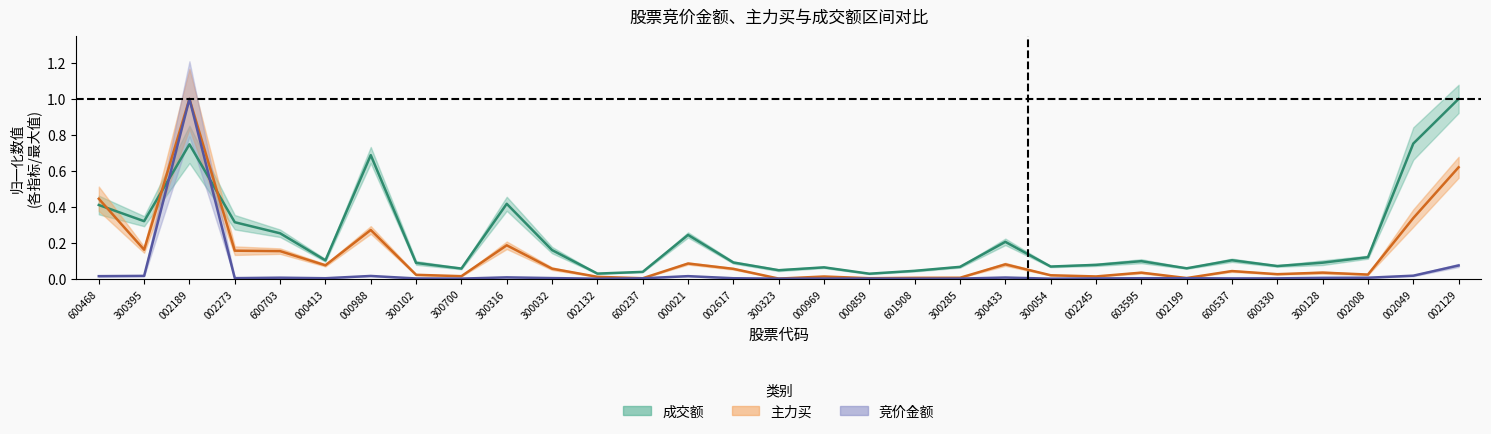

What position from the right is 300700?

23